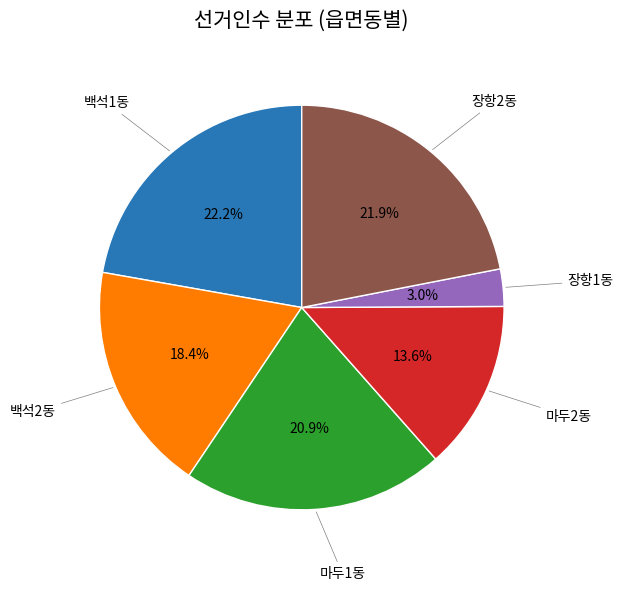

Is there any slice that represents more than half of the pie?

No